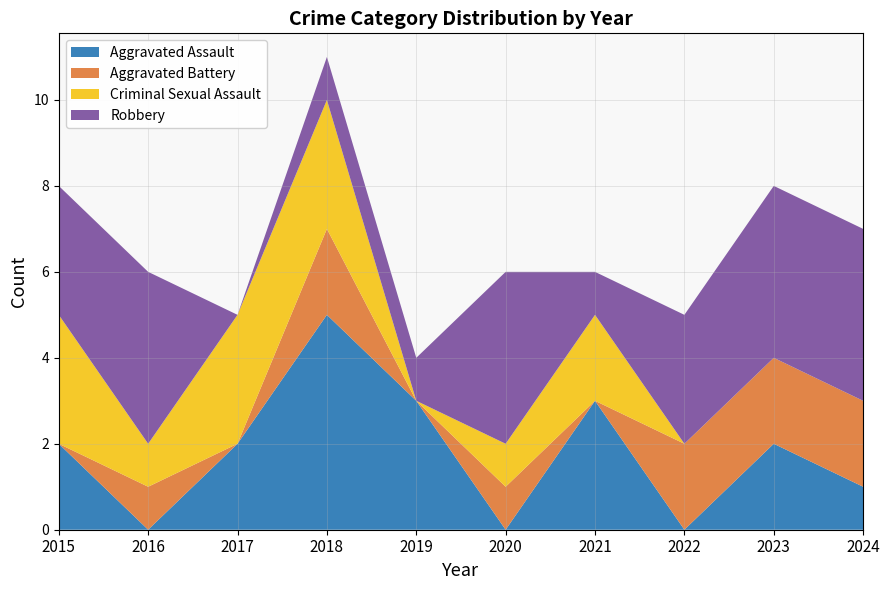

Reading right to left, transcribe all the data shown in this chart.

Aggravated Assault: 1	2	0	3	0	3	5	2	0	2
Aggravated Battery: 2	2	2	0	1	0	2	0	1	0
Criminal Sexual Assault: 0	0	0	2	1	0	3	3	1	3
Robbery: 4	4	3	1	4	1	1	0	4	3